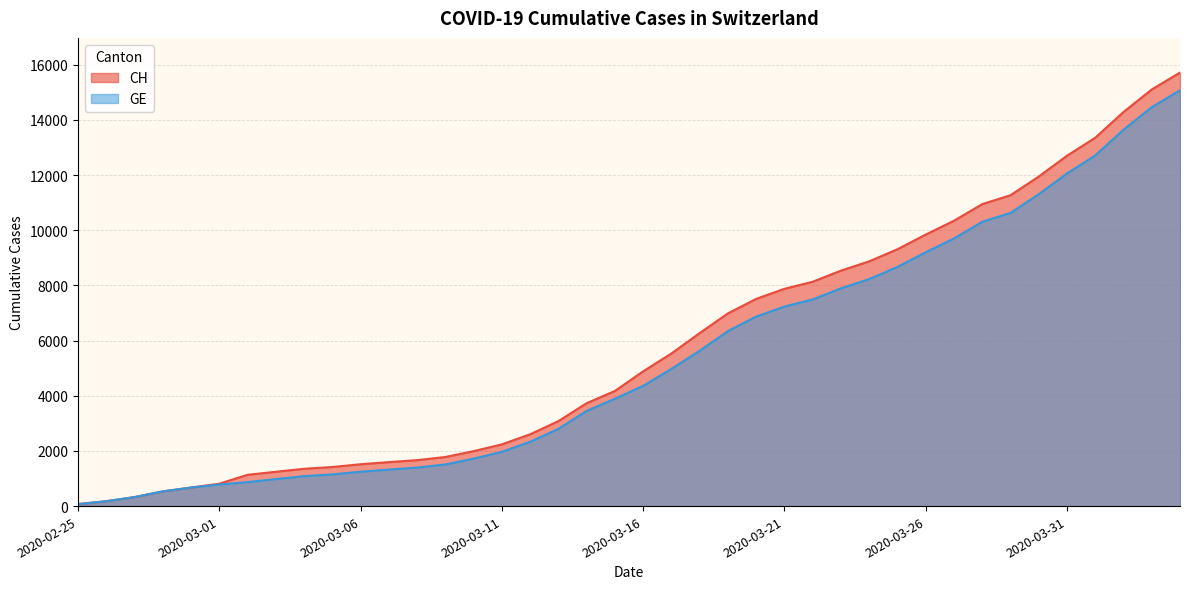

What is the label of the 4th point from the right?

2020-04-01